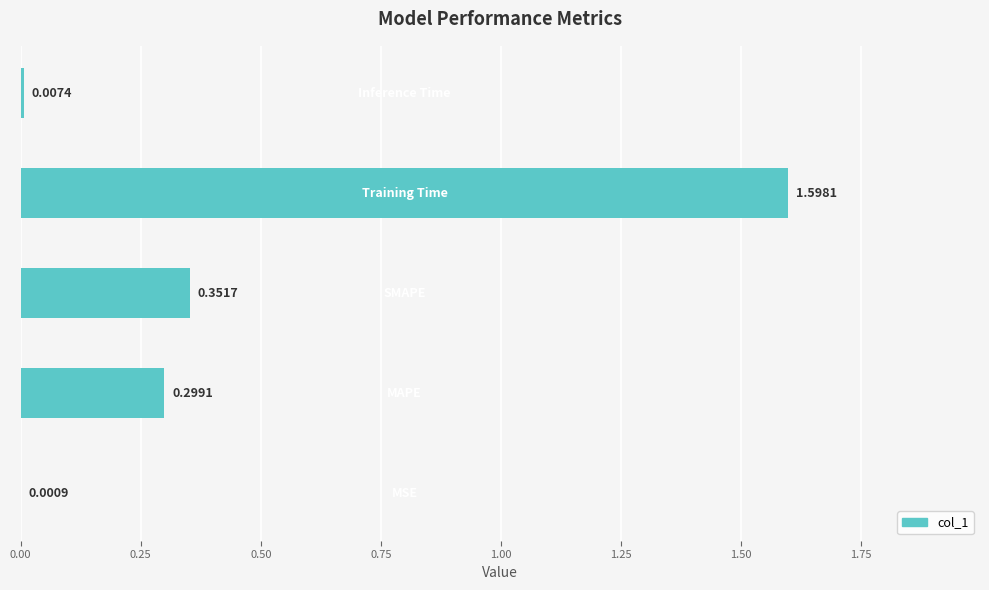

What is the sum of all values?

2.3